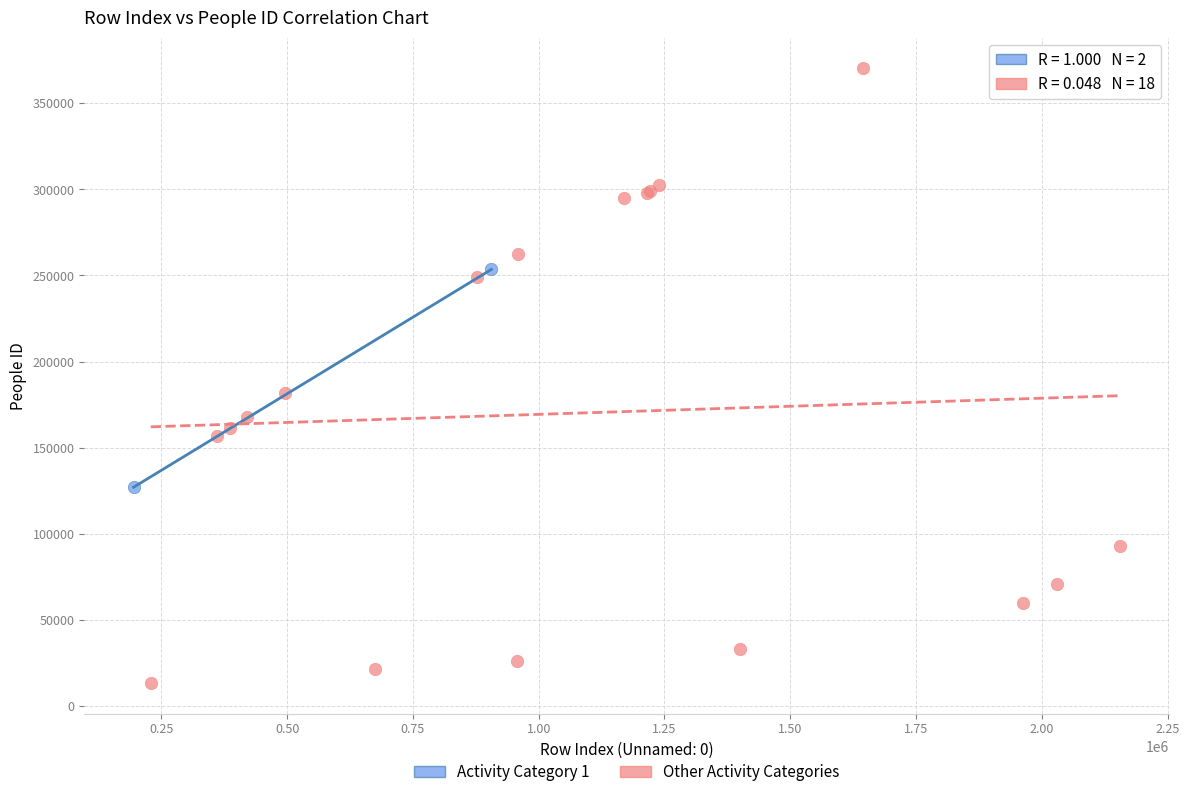

What are all the series names shown in the legend?

Activity Category 1, Other Activity Categories